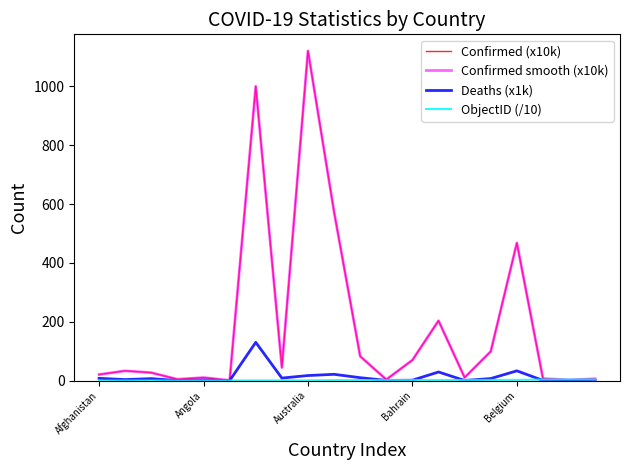

At which category is the sum across all series the highest?

Australia